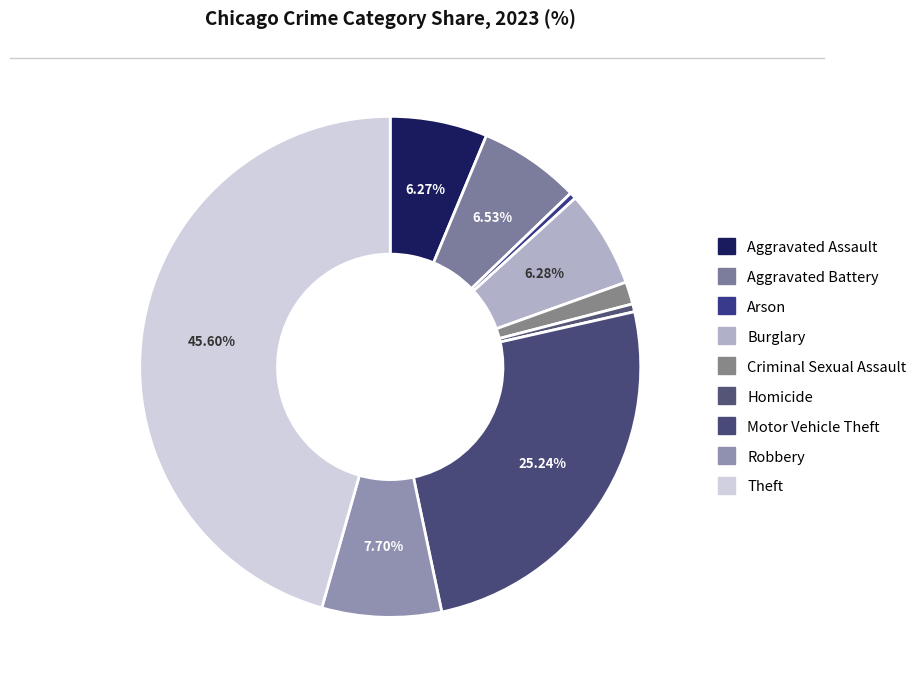

What is the total percentage of Criminal Sexual Assault and Robbery?

9.1%